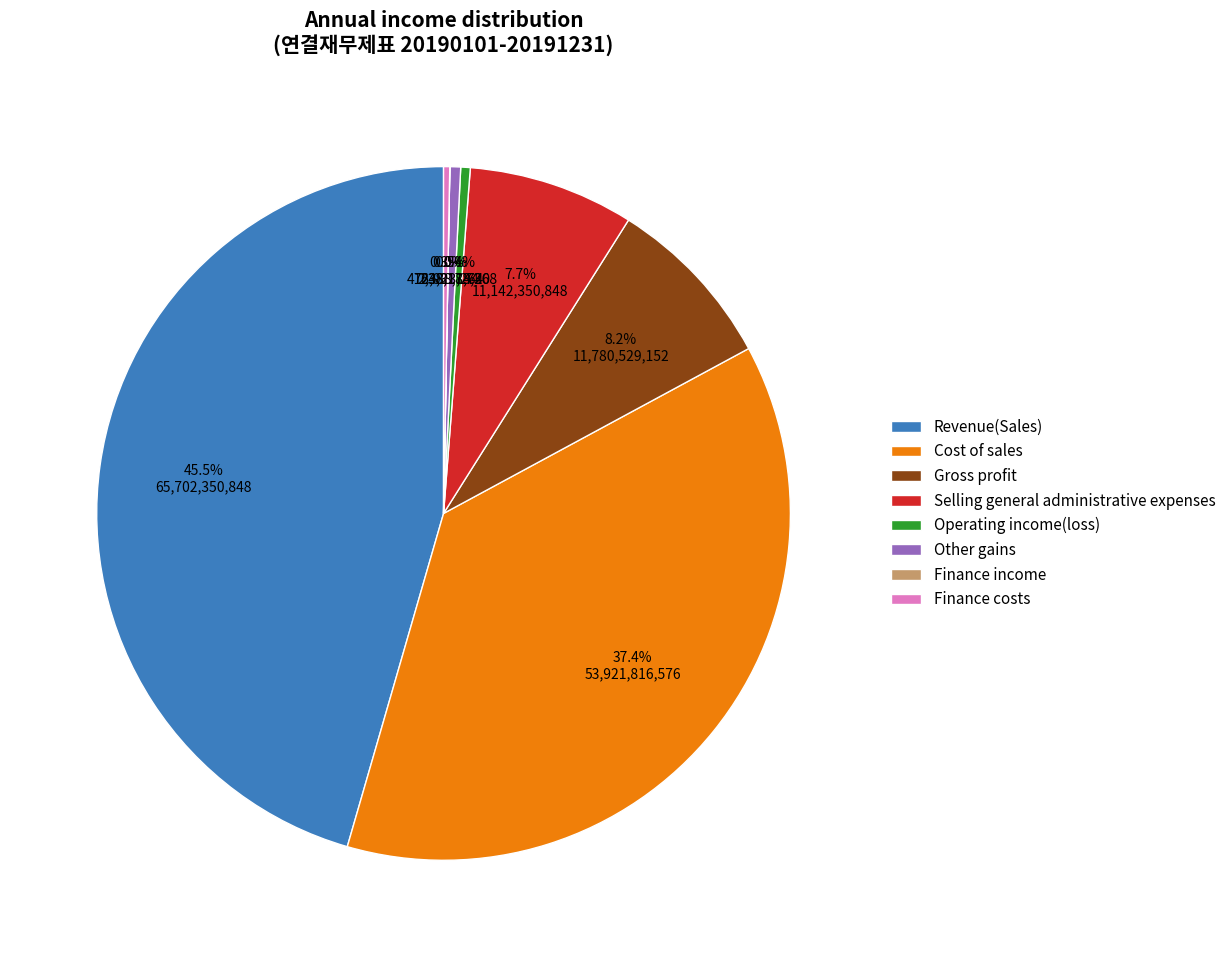

Which slice is the largest?

Revenue(Sales)